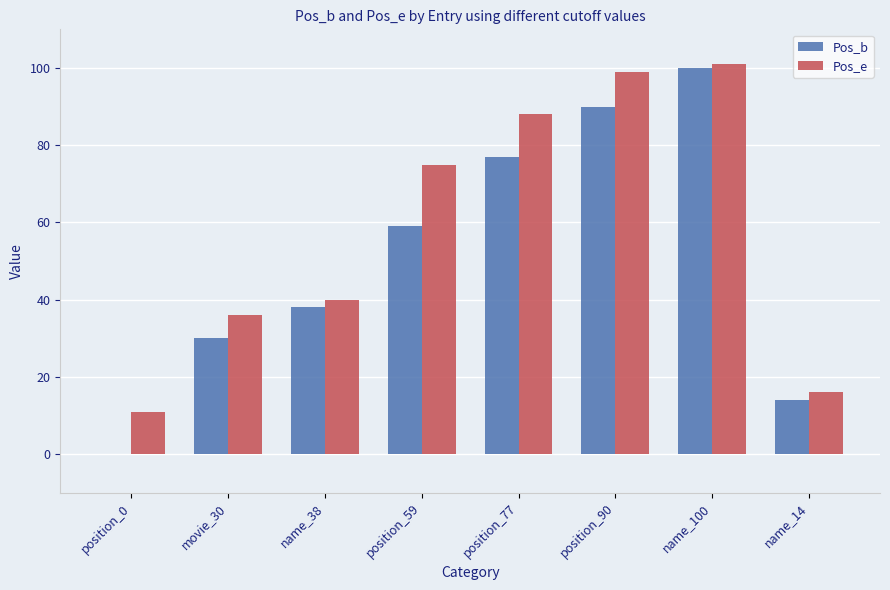

What is the sum of all Pos_b values?

408